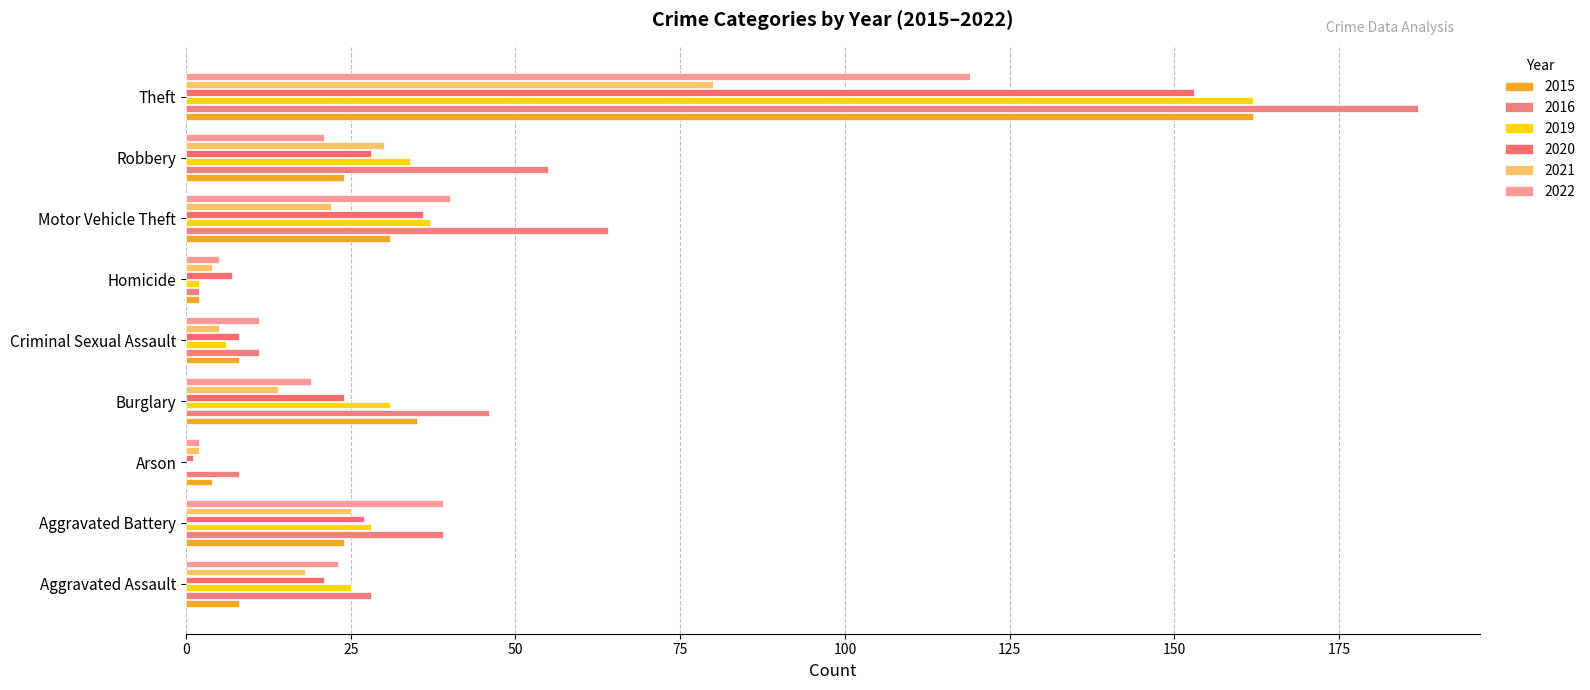

What is the sum of the 2015 values at Criminal Sexual Assault and Arson?

12